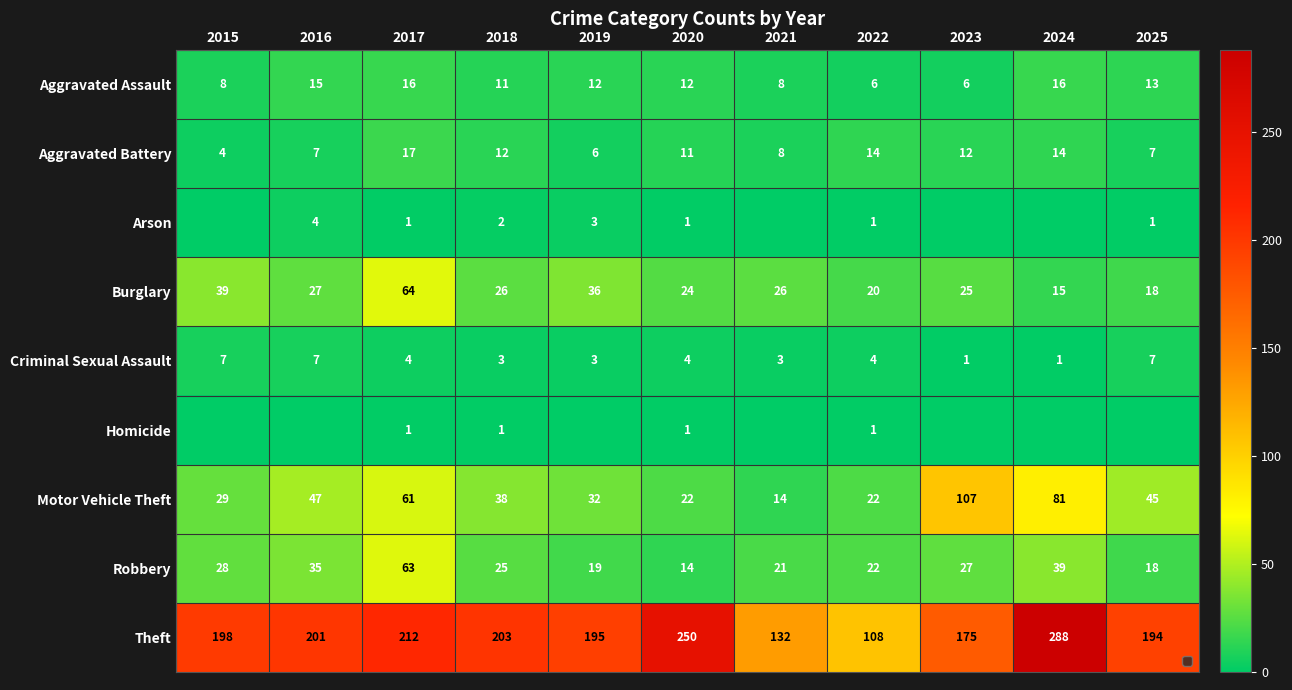

Is the value of Motor Vehicle Theft at 2022 greater than the value of Homicide at 2018?

Yes